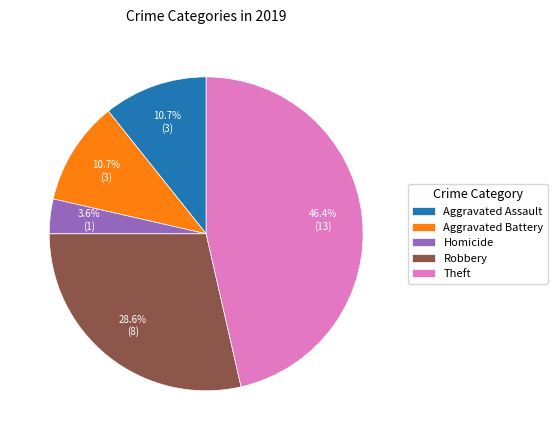

Between Homicide and Robbery, which is larger?

Robbery